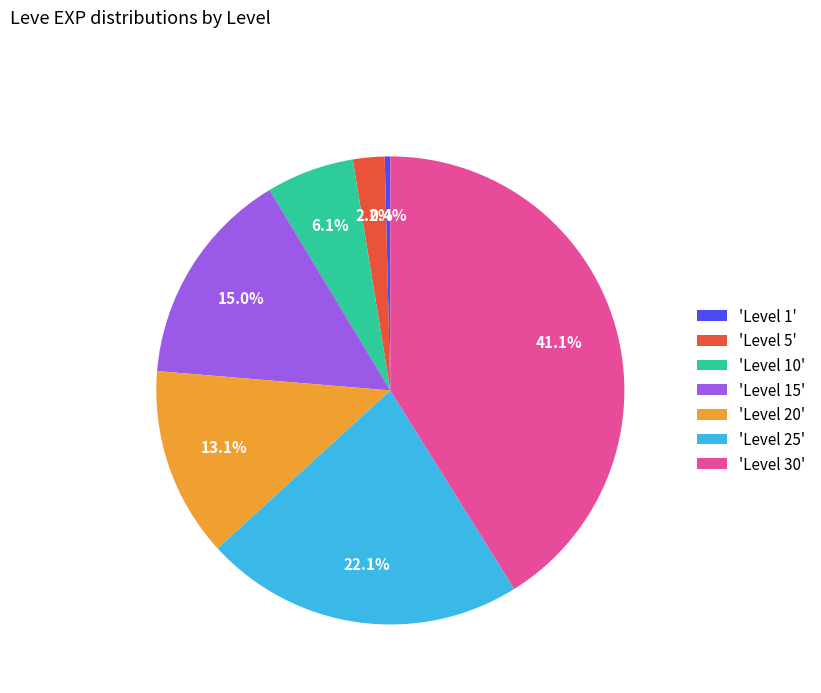

Approximately how many times larger is the value at 'Level 15' compared to 'Level 25'?

0.7